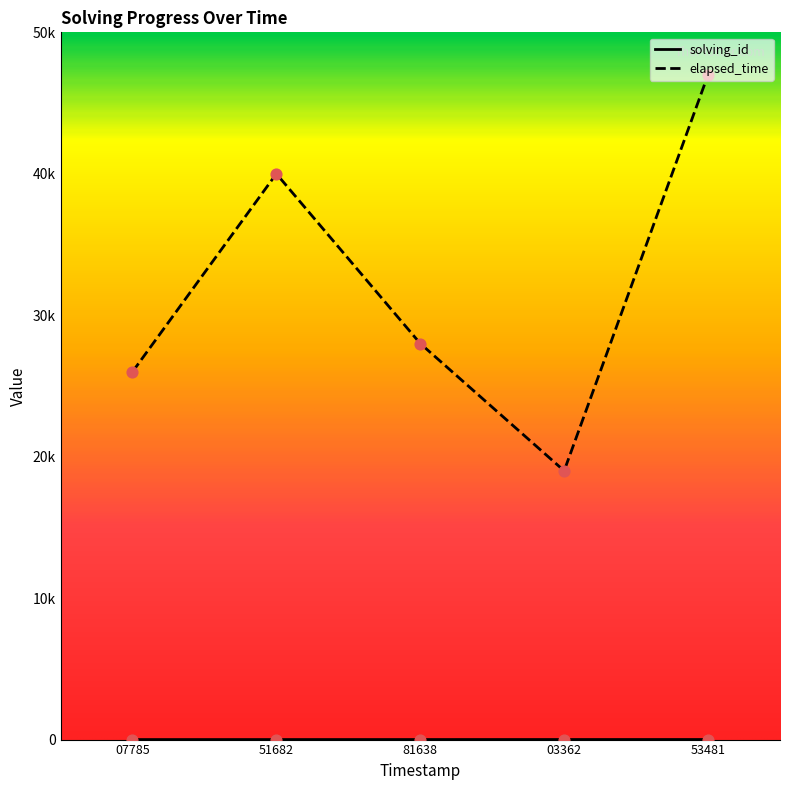

Does the chart have visible grid lines?

No